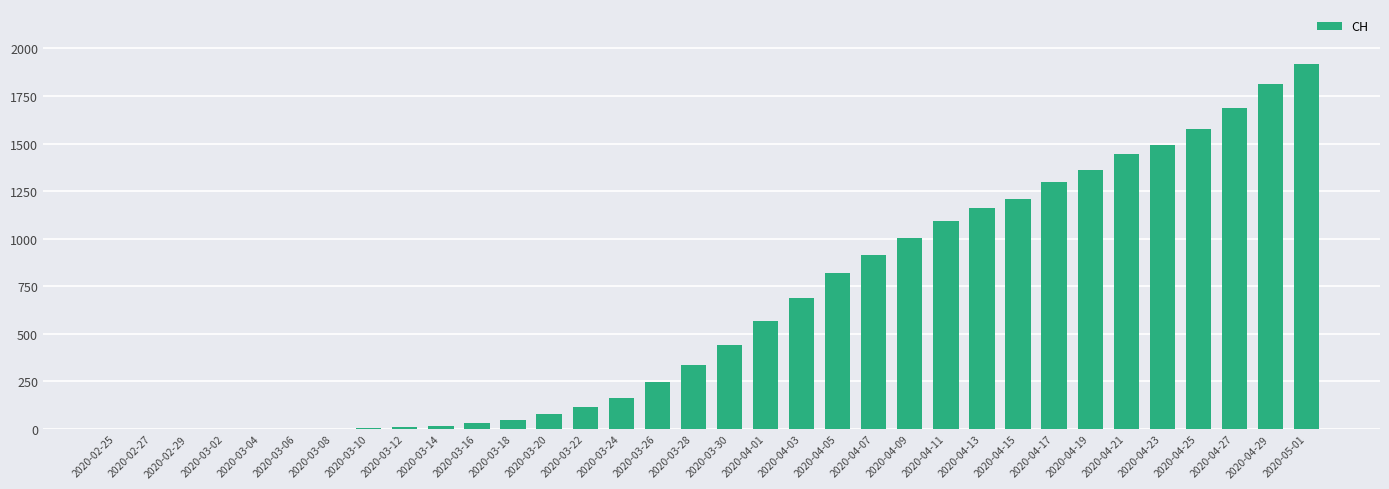

What is the greatest value displayed?

1919